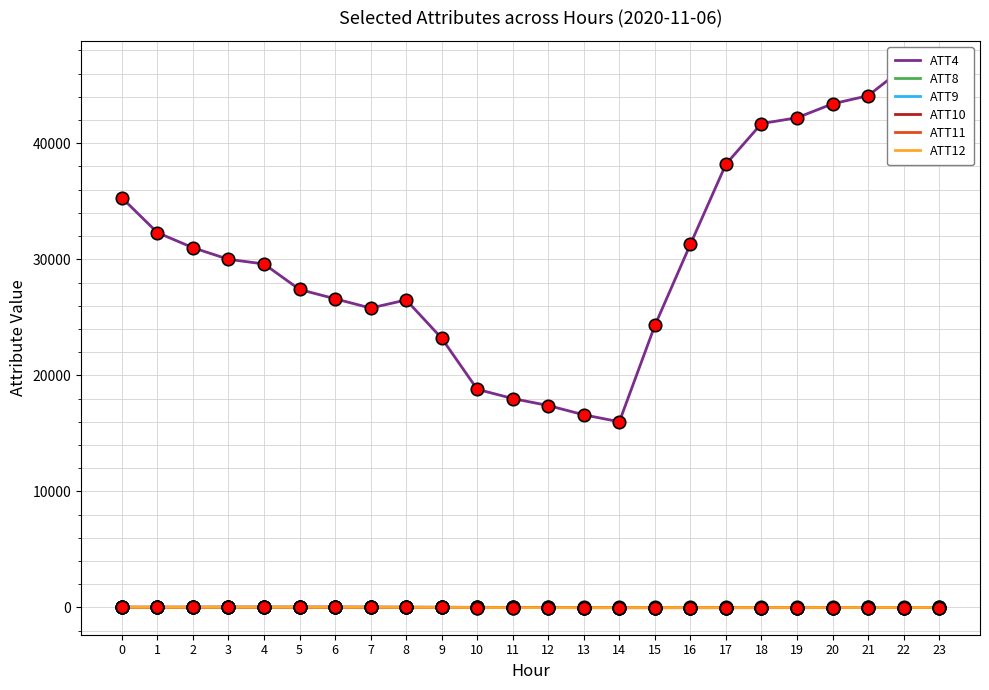

What is the total value across all series at 4?

29677.4